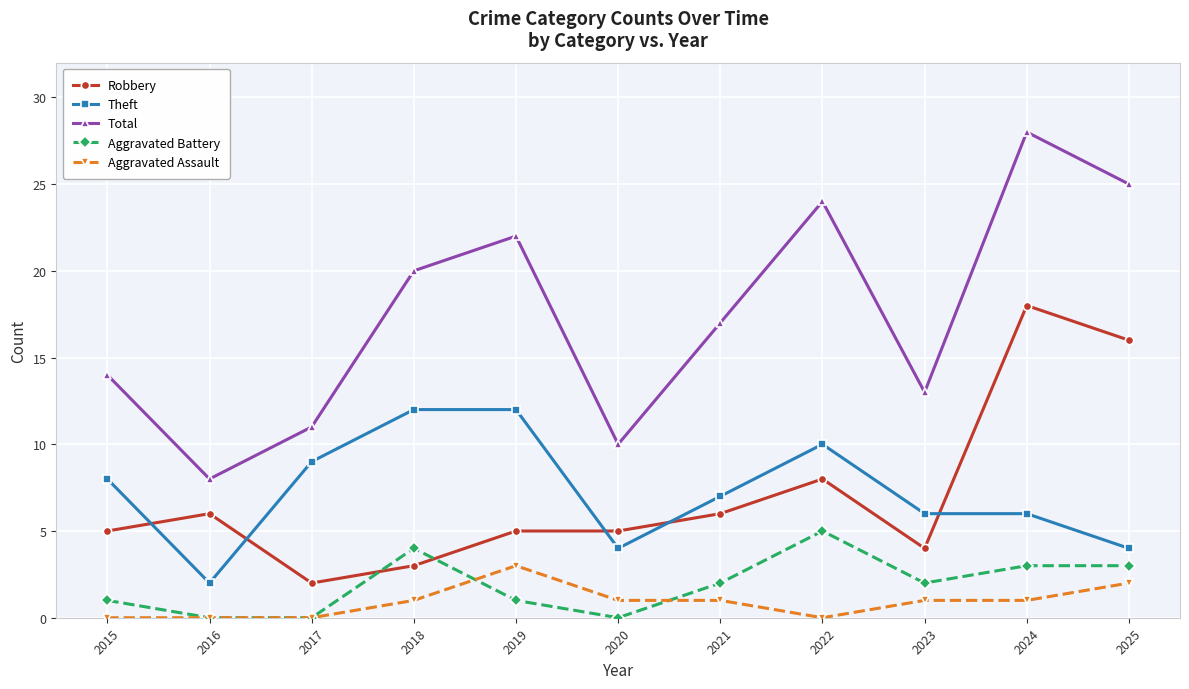

Rank the series by their maximum value, from lowest to highest.

Aggravated Assault, Aggravated Battery, Theft, Robbery, Total